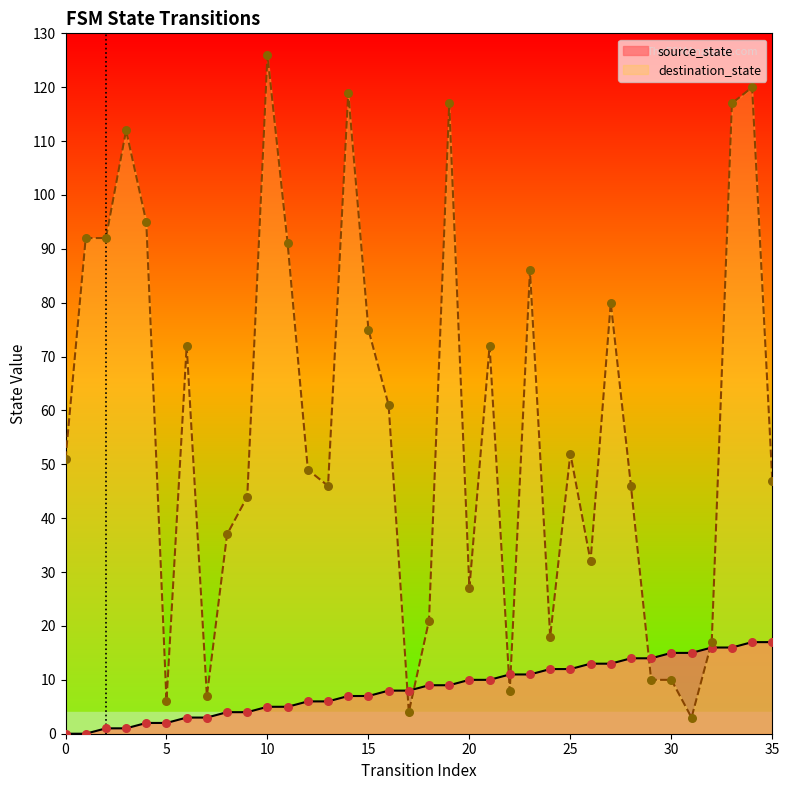

What are all the series names shown in the legend?

source_state, destination_state